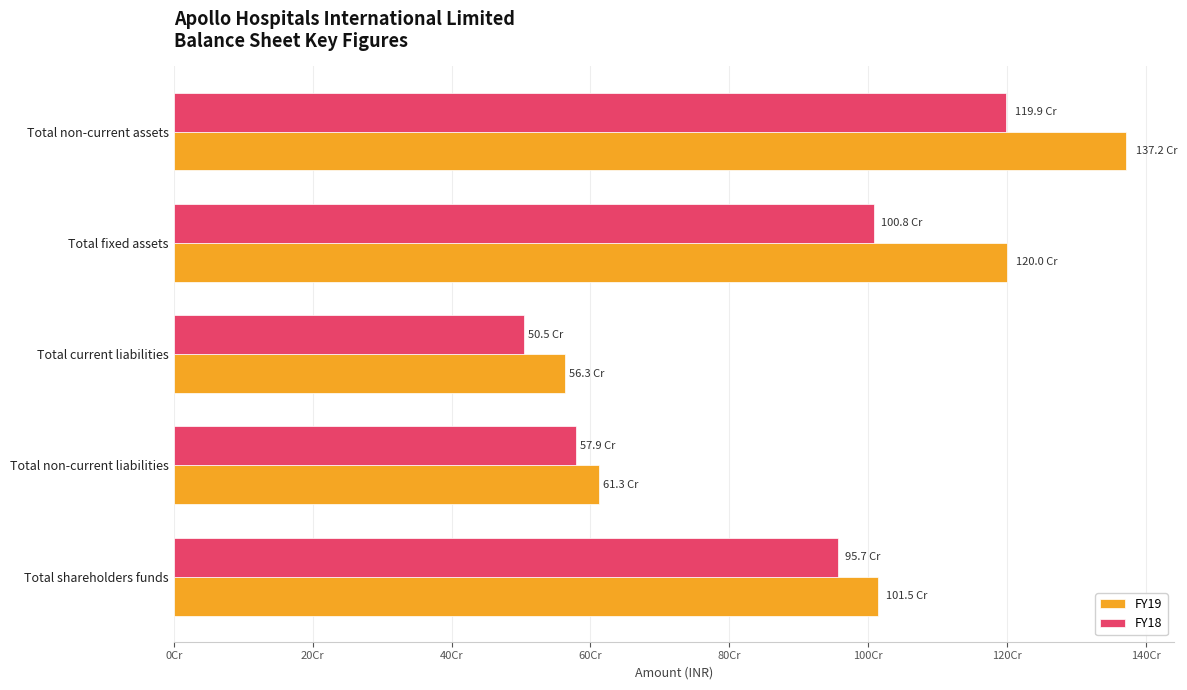

Which series has the largest total across all categories?

FY19